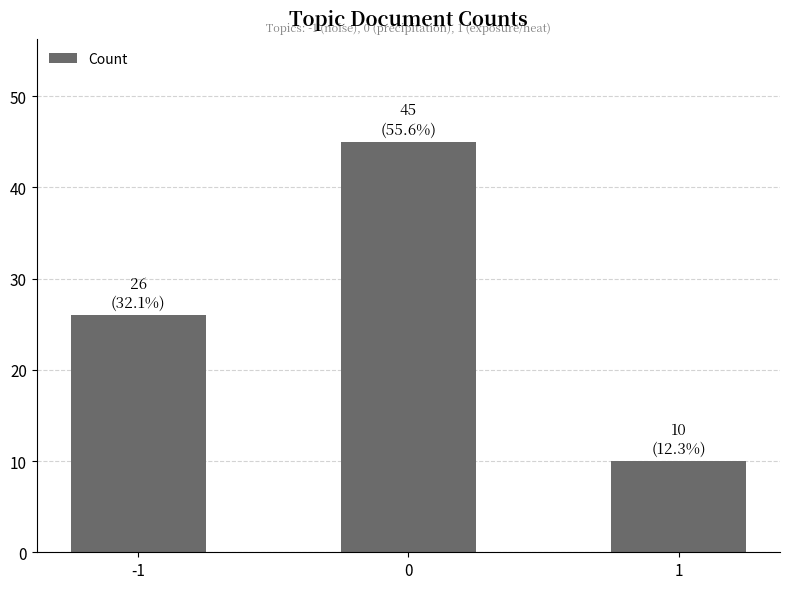

Reading left to right, what are all the values shown in this chart?

-1=26	0=45	1=10